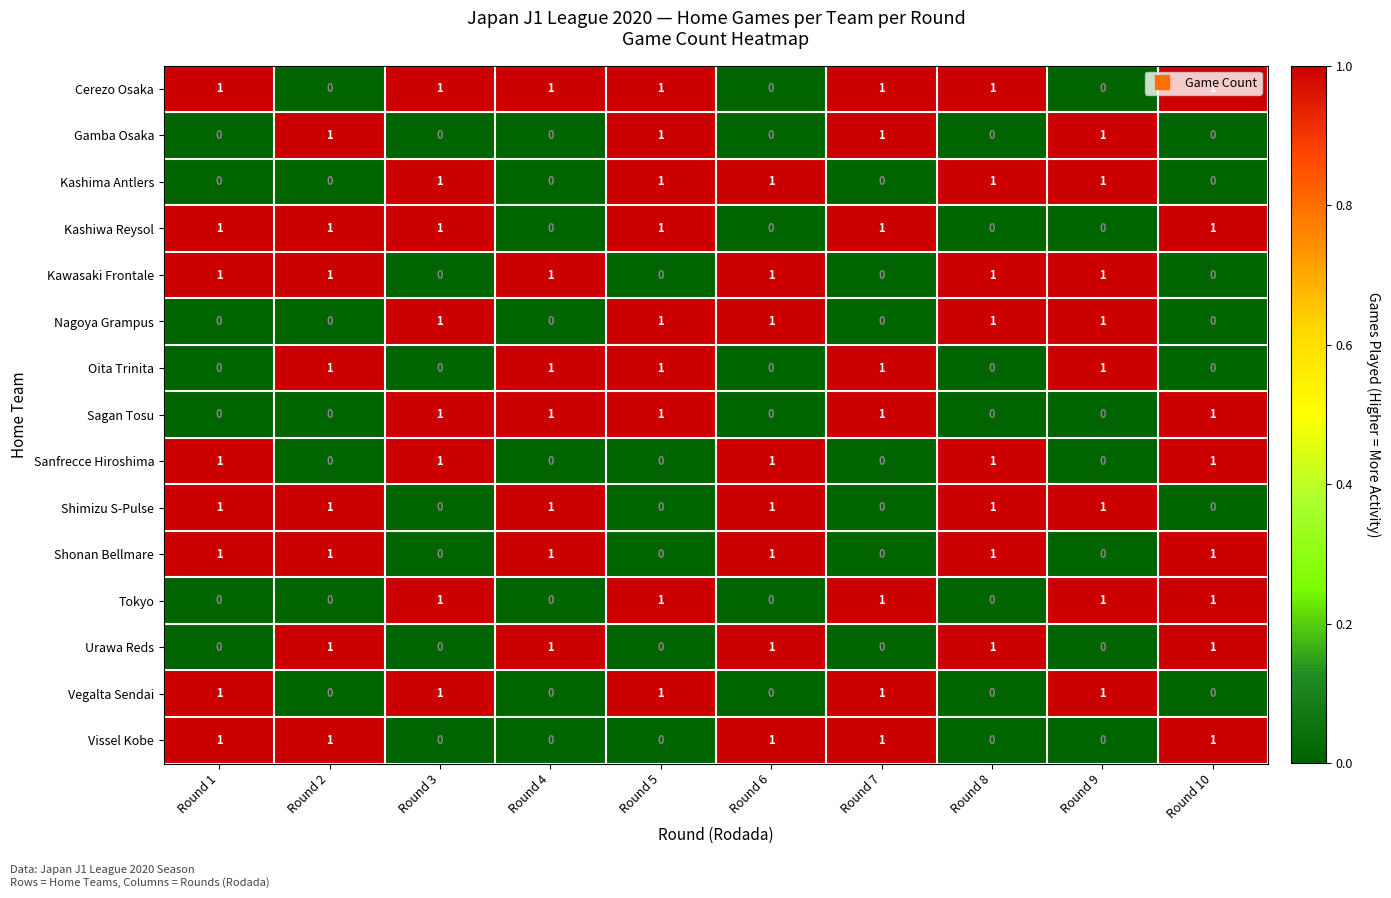

Which series has the largest total across all categories?

Cerezo Osaka